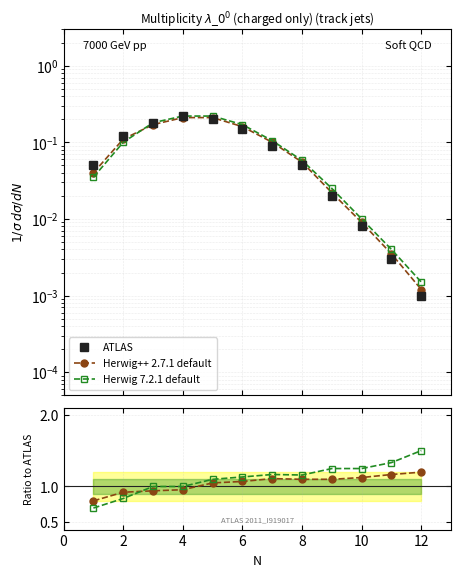

Is it true that Herwig 7.2.1 default equals 1.2 at 8?

True